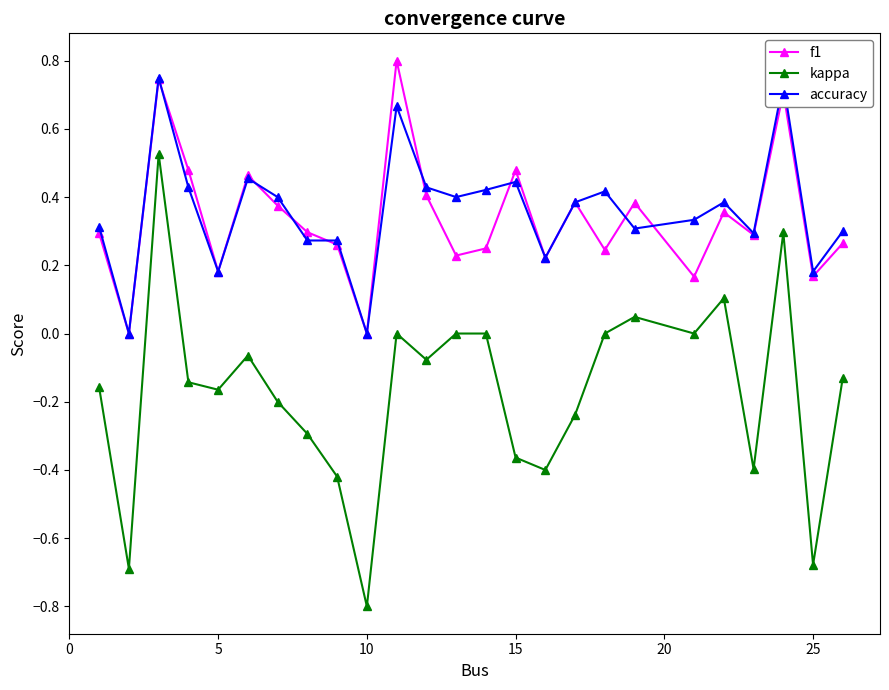

Which series has the widest spread of values?

kappa